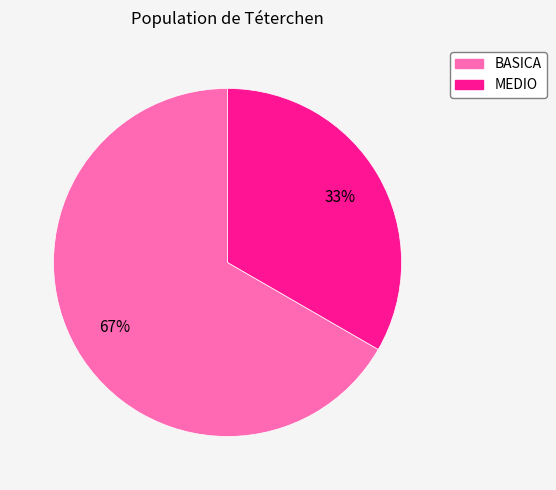

The MEDIO slice represents 26% of the pie. True or false?

False